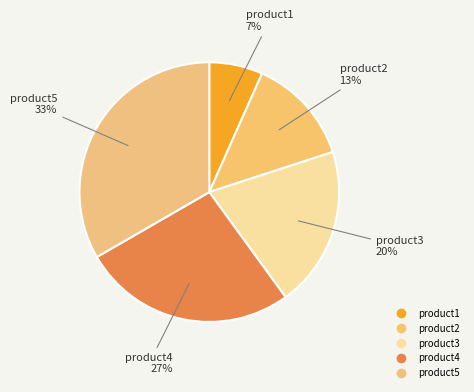

Do product2 and product1 together represent more than half of the pie?

No